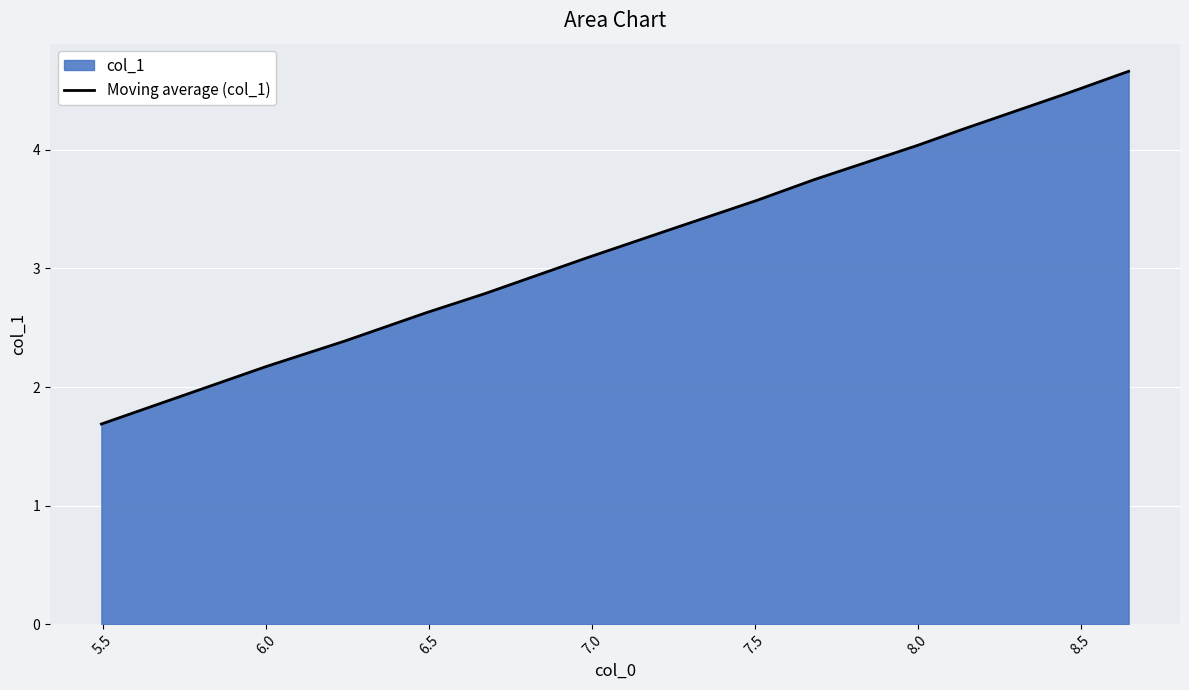

What is the smallest value displayed?

1.7